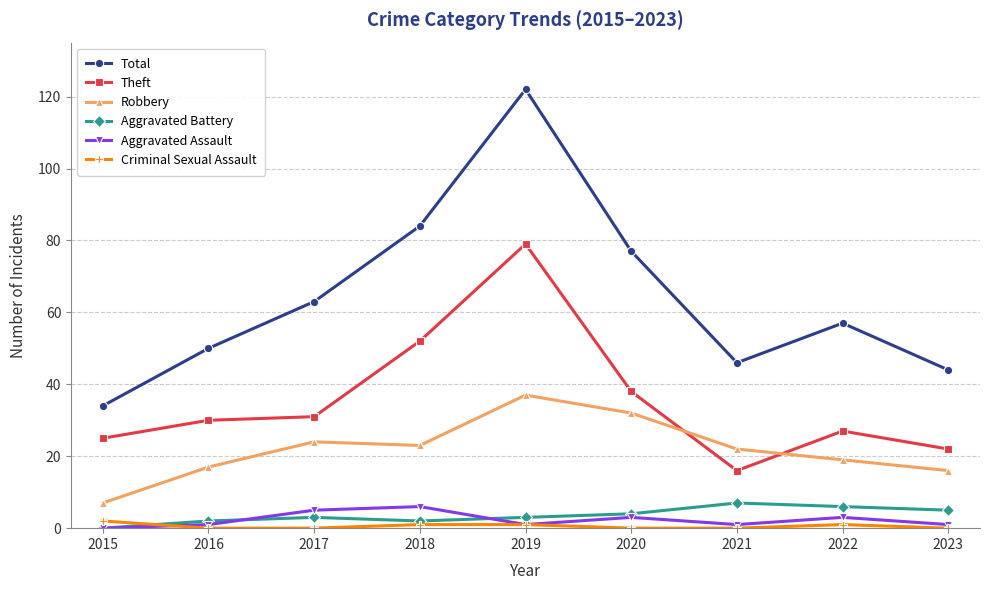

What are all the series names shown in the legend?

Total, Theft, Robbery, Aggravated Battery, Aggravated Assault, Criminal Sexual Assault